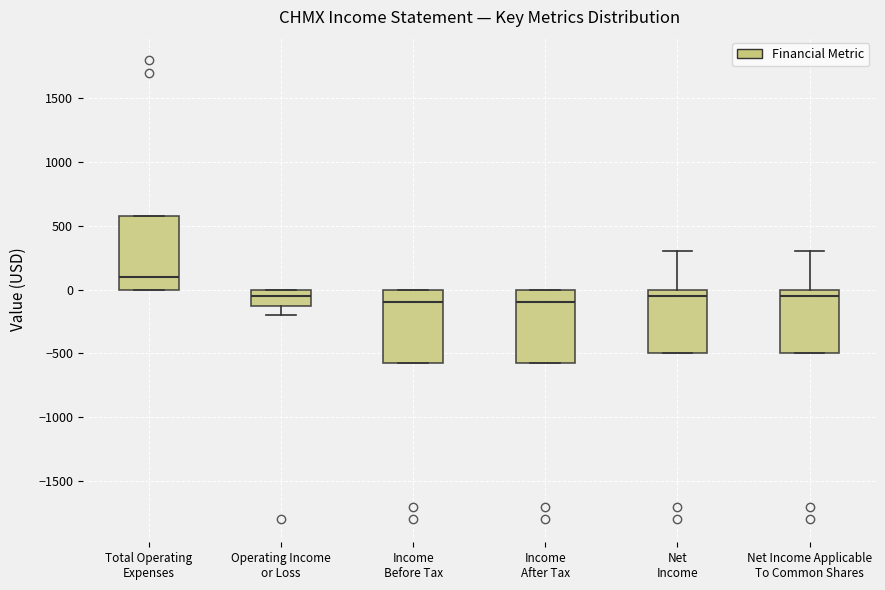

Reading left to right, read every box against the y-axis: the position of its median line, the range the box covers, and the ends of its whiskers. The values are not printed on the chart, so give them approximately, as read against the axis.

Total Operating Expenses: median 100, box 0 to 600, whiskers 0 to 600
Operating Income or Loss: median -50, box -100 to 0, whiskers -200 to 0
Income Before Tax: median -100, box -550 to 0, whiskers -550 to 0
Income After Tax: median -100, box -550 to 0, whiskers -550 to 0
Net Income: median -50, box -500 to 0, whiskers -500 to 300
Net Income Applicable To Common Shares: median -50, box -500 to 0, whiskers -500 to 300